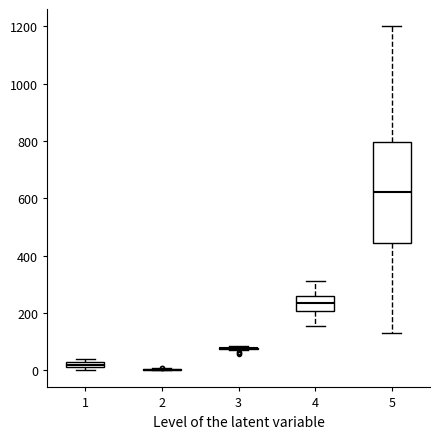

Comparing the boxes themselves (not the whiskers), which one is the tallest?

5